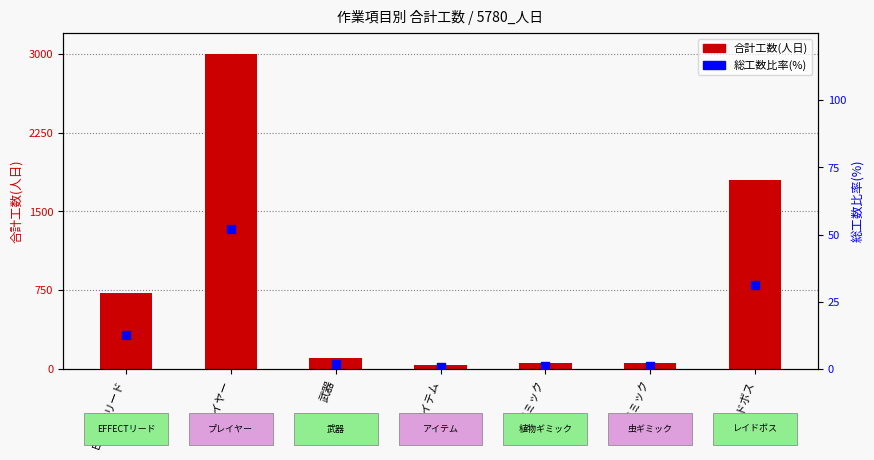

Which series contains the highest Y value?

合計工数(人日)